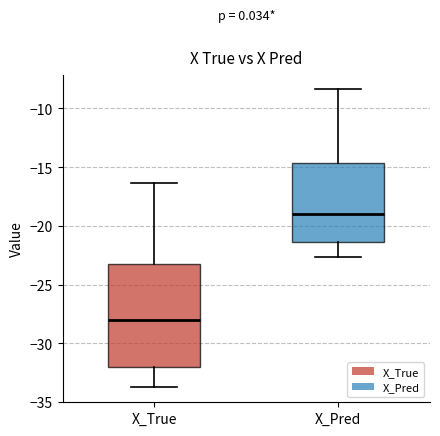

Reading left to right, transcribe this box plot: for each box, give where its median line is, the range the box spans, and where its two whiskers end, as read against the y-axis. The values are not printed on the chart, so give them approximately, as read against the axis.

X_True: median -28.0, box -32.0 to -23.0, whiskers -34.0 to -16.5
X_Pred: median -19.0, box -21.5 to -14.5, whiskers -22.5 to -8.5